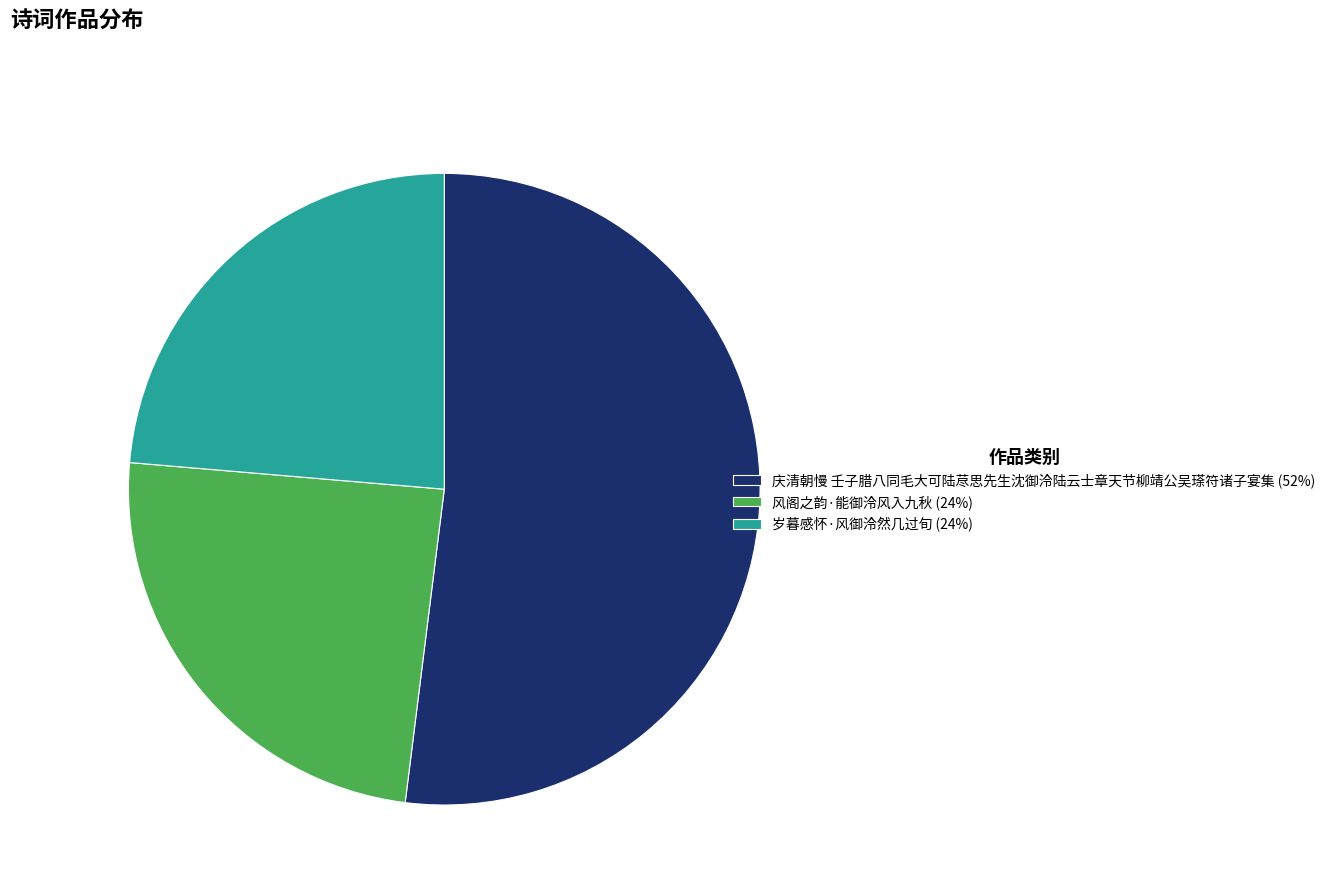

Approximately how many times larger is the value at 岁暮感怀·风御泠然几过旬 (24%) compared to 庆清朝慢 壬子腊八同毛大可陆荩思先生沈御泠陆云士章天节柳靖公吴瑹符诸子宴集 (52%)?

0.5